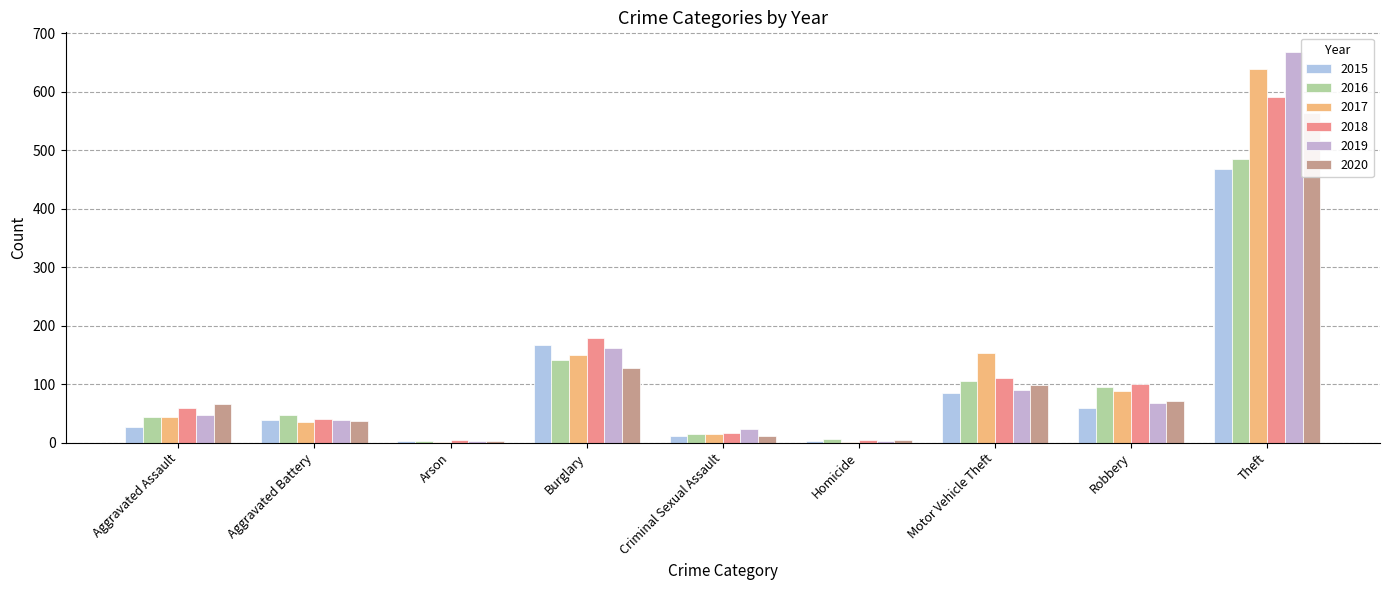

How many series are shown in this chart?

6